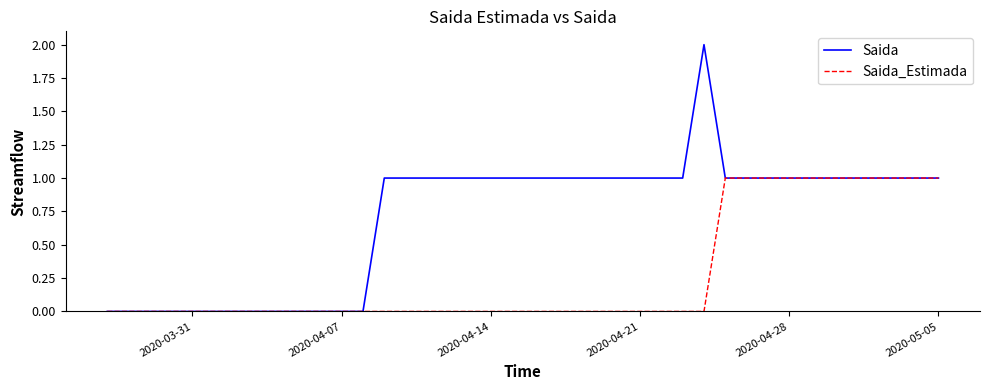

What are all the series names shown in the legend?

Saida, Saida_Estimada